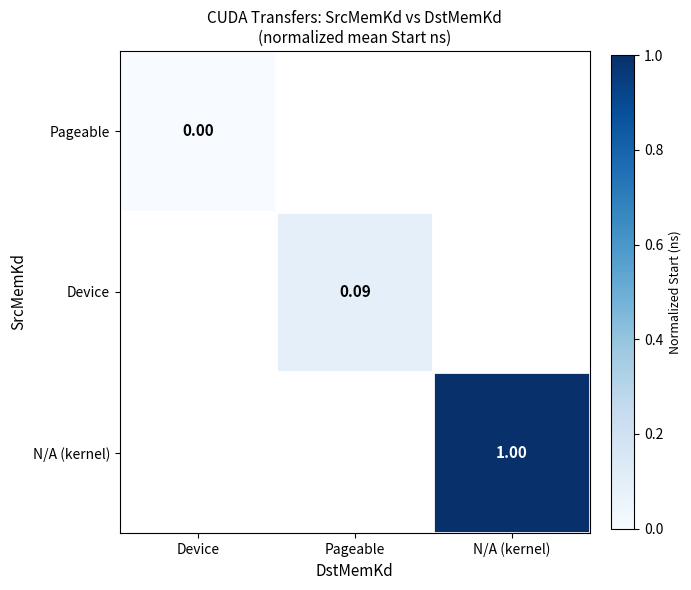

At Device, list the series in order from smallest to largest.

Pageable, Device, N/A (kernel)